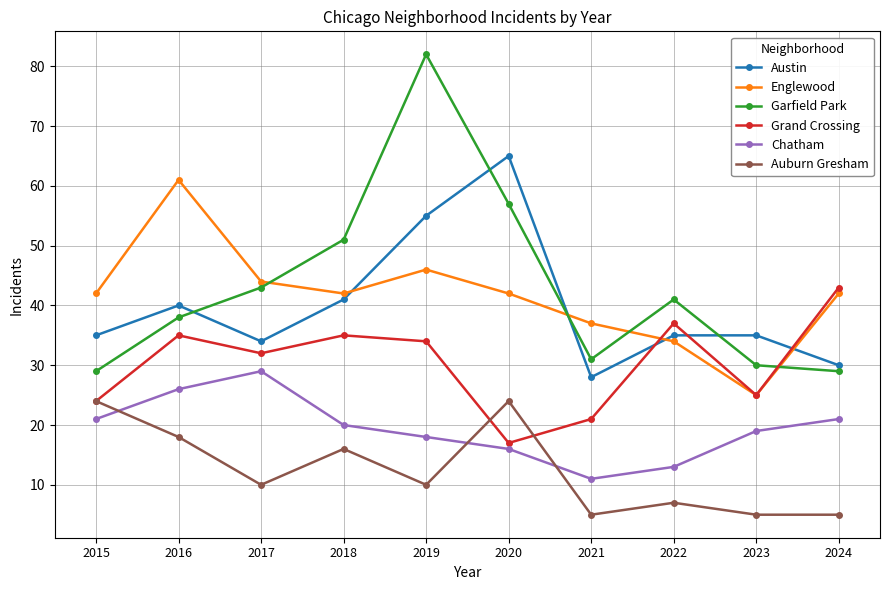

What is the difference between the second highest and second lowest values in the Auburn Gresham series?

19